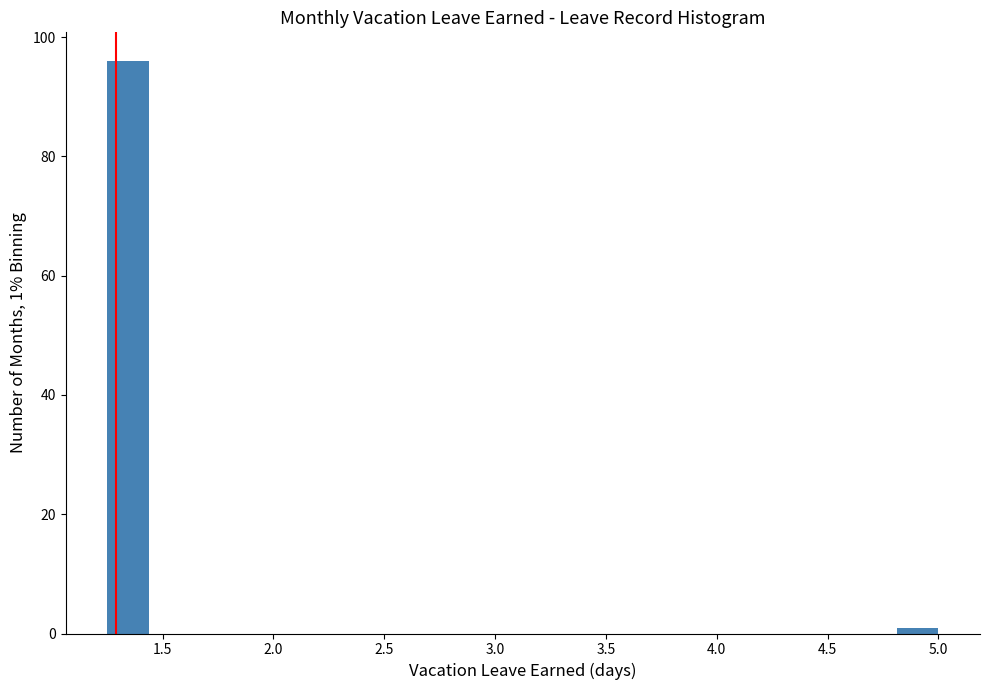

Read against the x-axis, roughly where is the centre of the tallest bar?

1.35